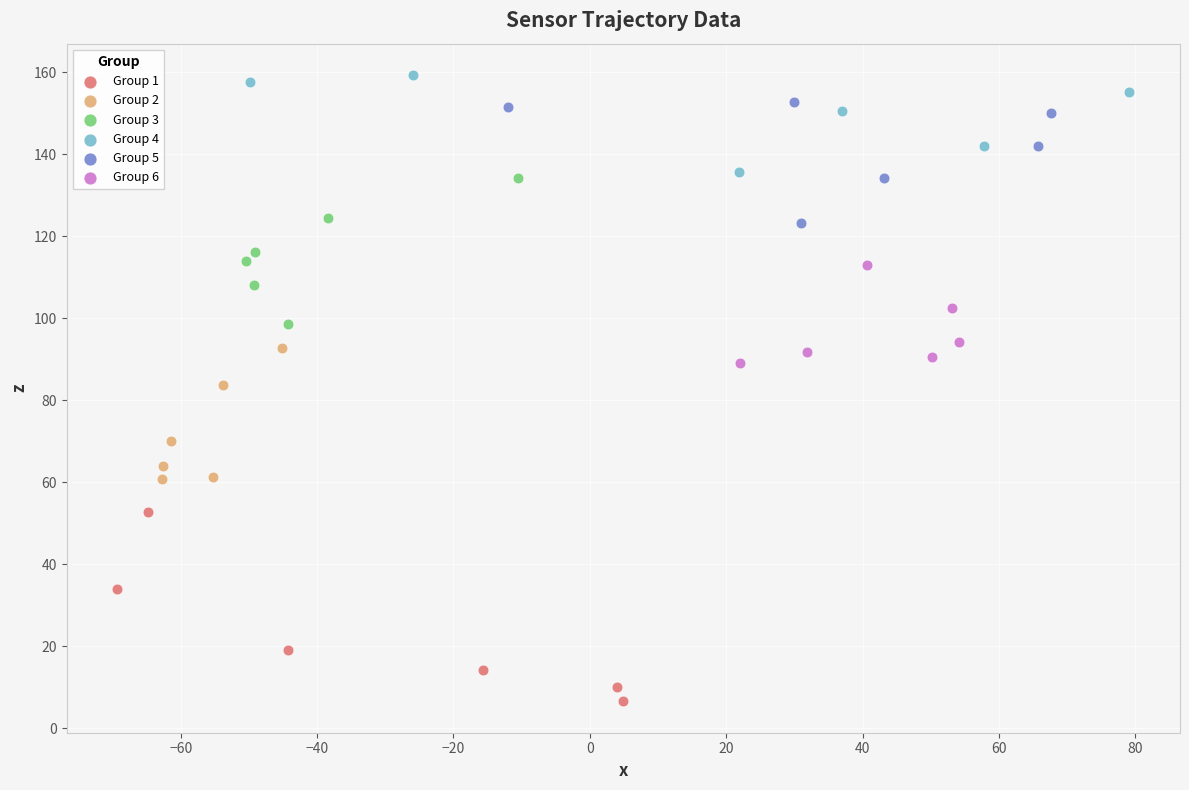

Which series contains the highest Y value?

Group 4